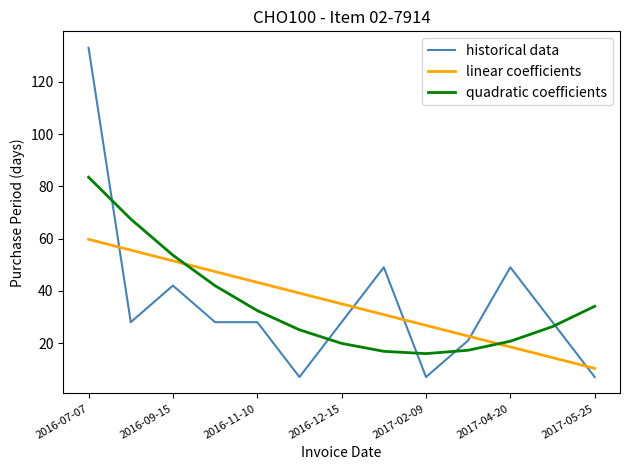

What is the minimum value for linear coefficients?

10.3